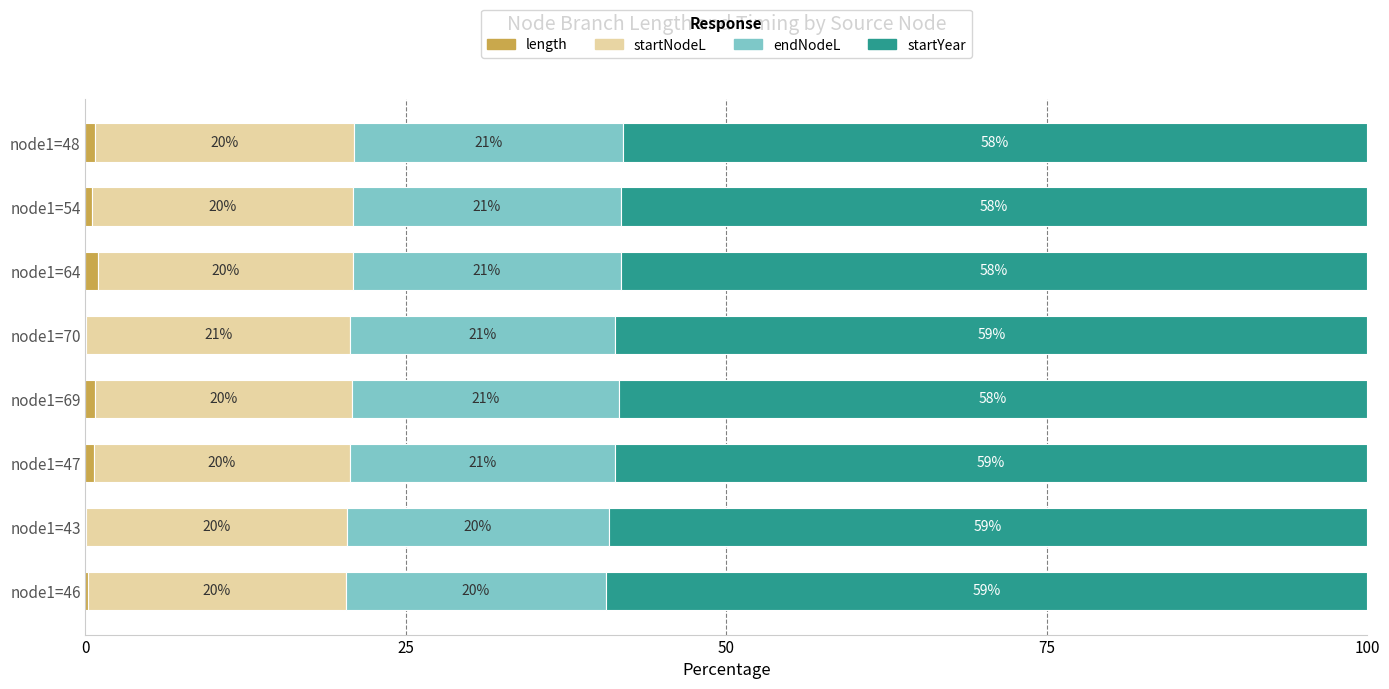

What is the total value across all series at node1=64?

100.0